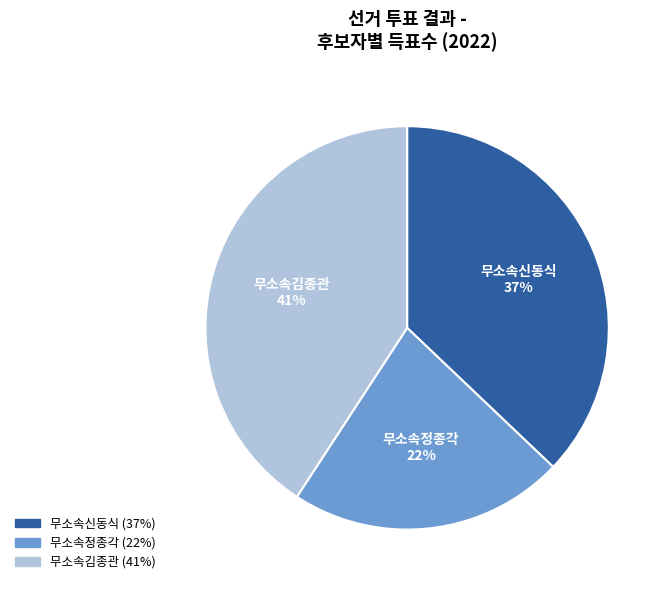

Combined, do 무소속김종관 and 무소속정종각 account for over 50%?

Yes